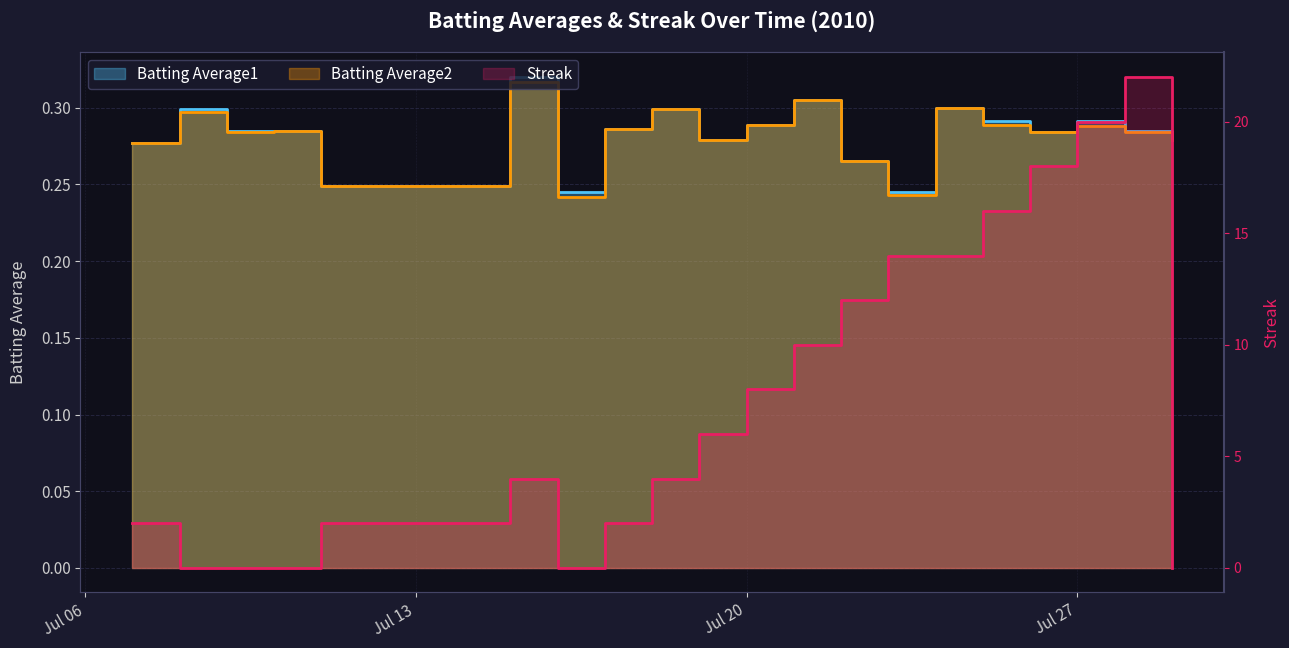

What are all the series names shown in the legend?

Batting Average1, Batting Average2, Streak